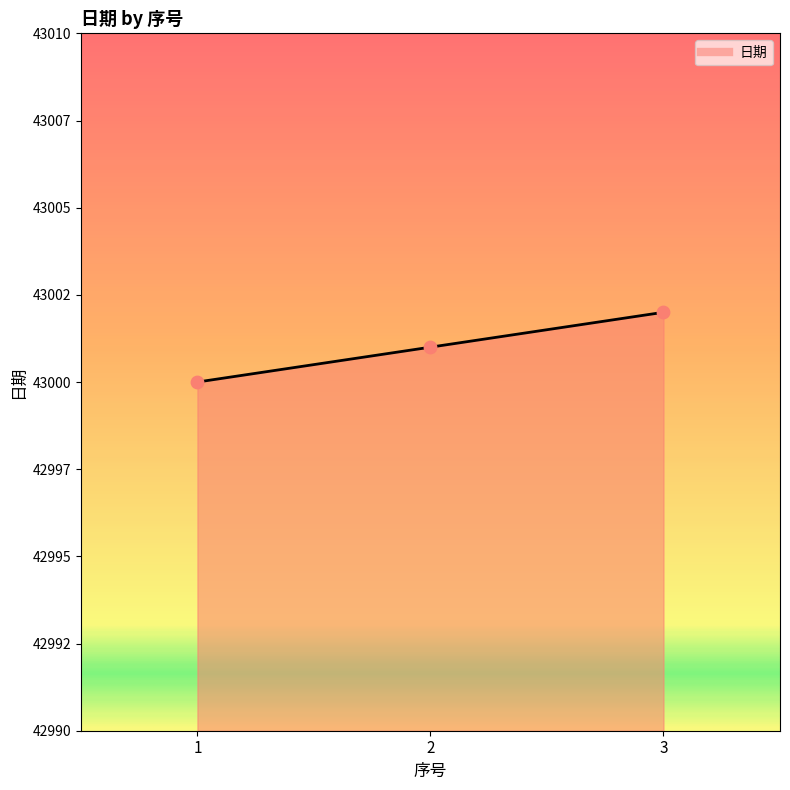

Between 2 and 3, which is larger?

3